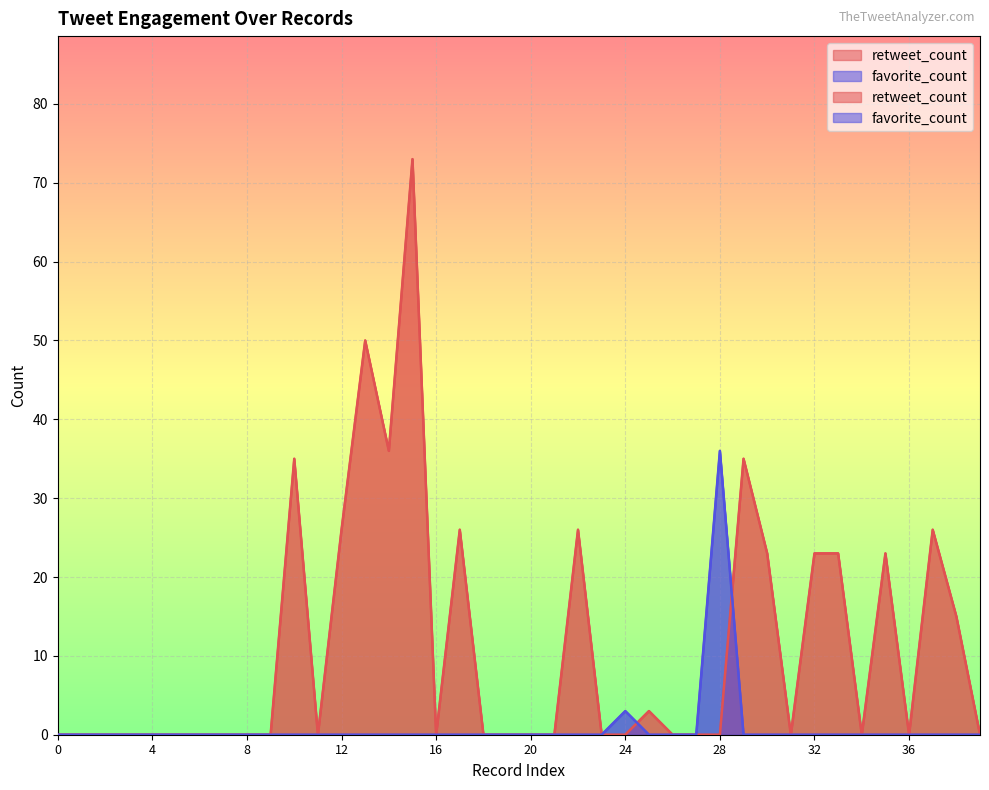

After their last crossing, which series has the higher values: retweet_count or favorite_count?

retweet_count